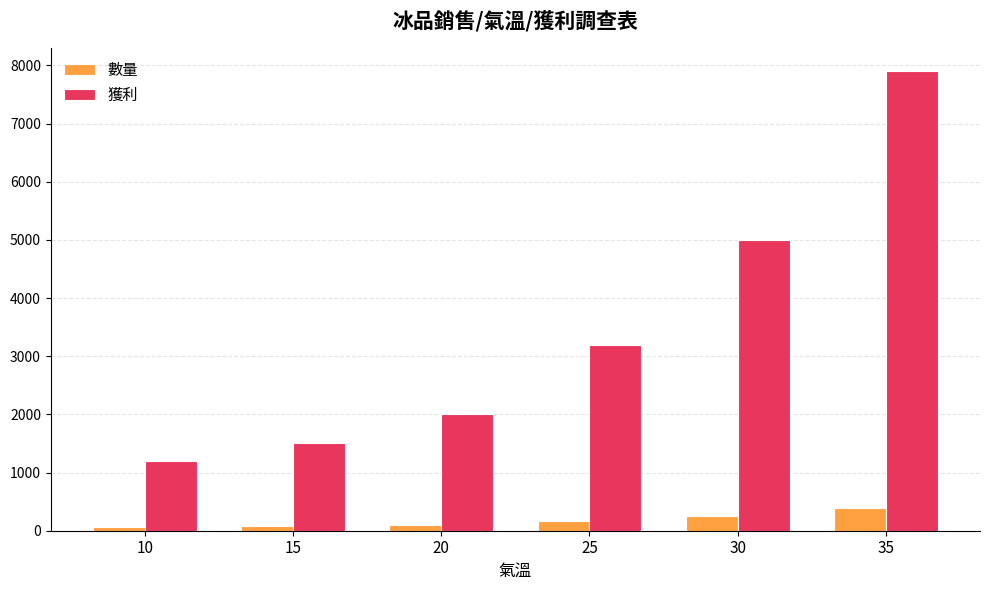

Which series changed the most between 10 and 25?

獲利